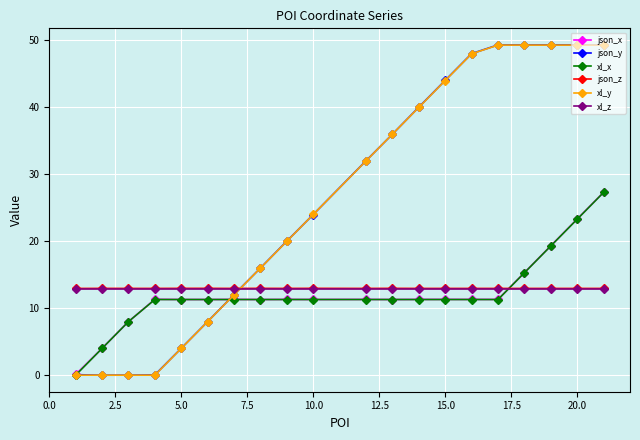

At how many categories does at least one series exceed 46?

6